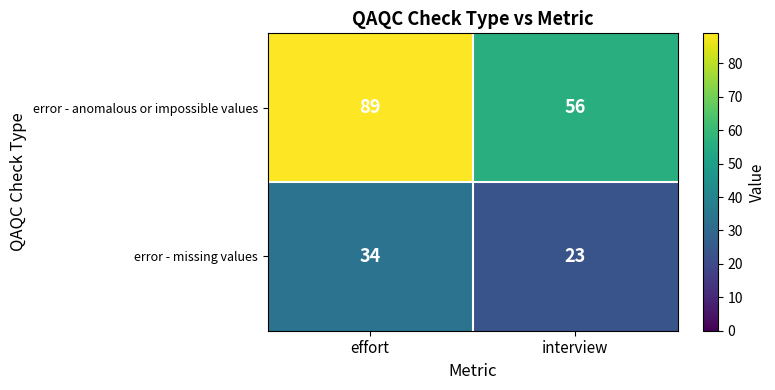

At which label does error - anomalous or impossible values reach its peak?

effort